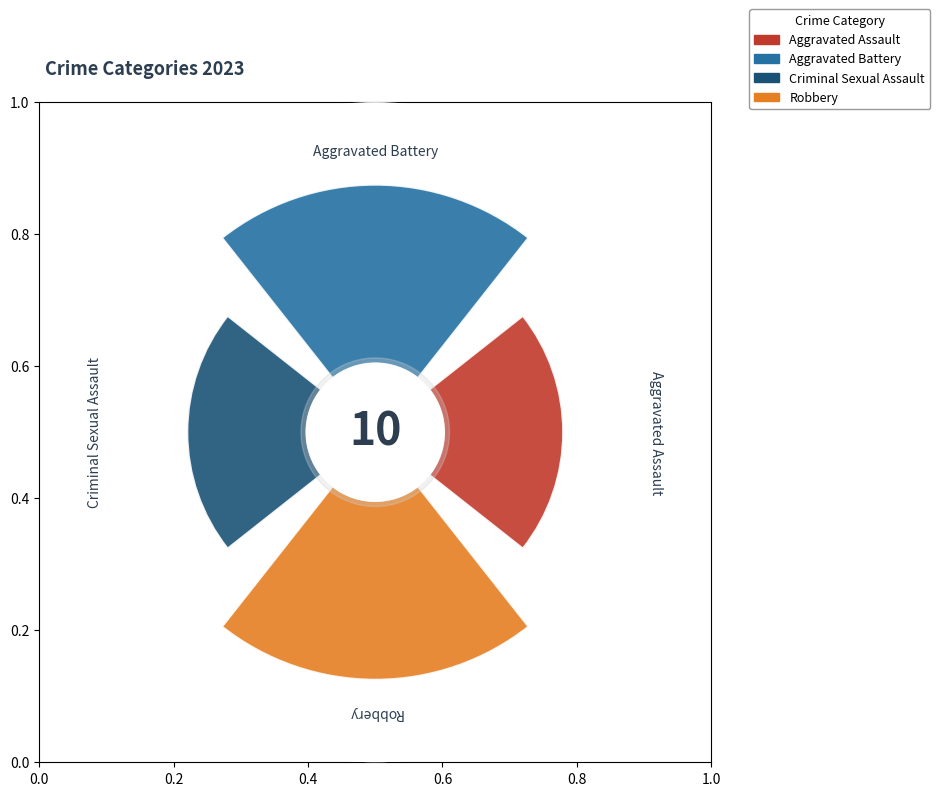

What is the largest slice in the pie chart?

Aggravated Battery